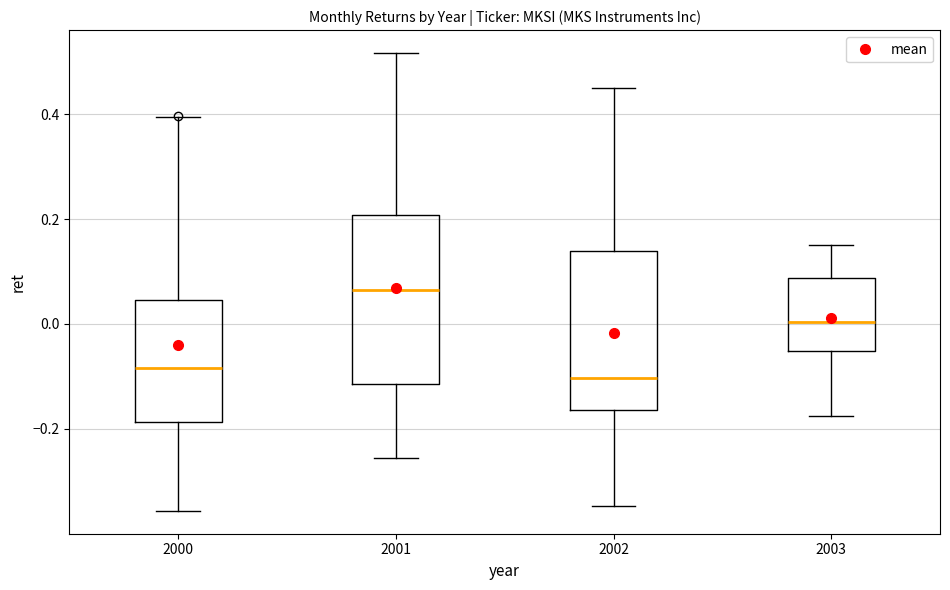

Where does the lower whisker of the box at x = 2000 end on the y-axis? The values are not printed on the chart, so give them approximately, as read against the axis.

-0.36